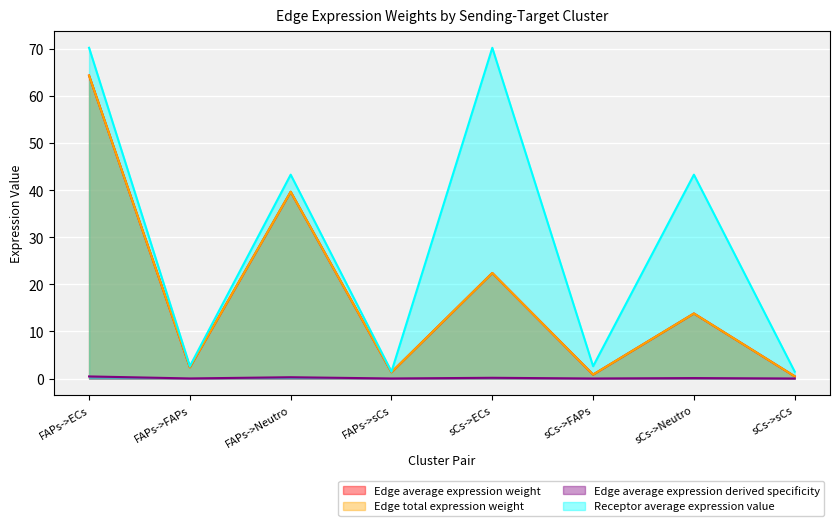

Is it true that Edge average expression weight equals 35.1 at sCs->ECs?

False